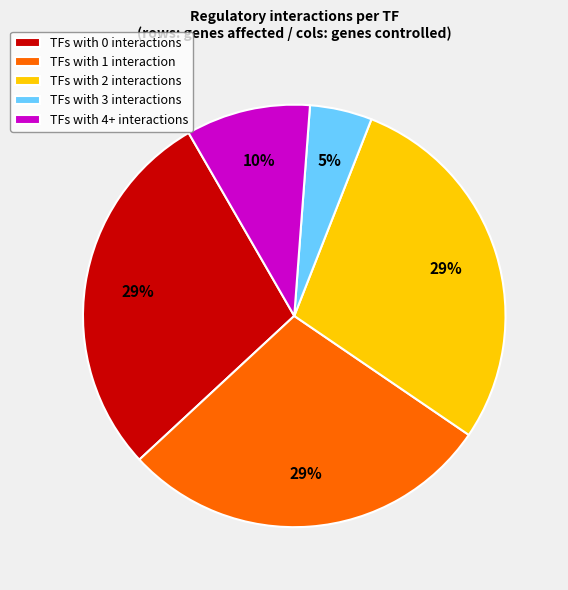

Is the sum of TFs with 0 interactions and TFs with 1 interaction greater than half?

Yes